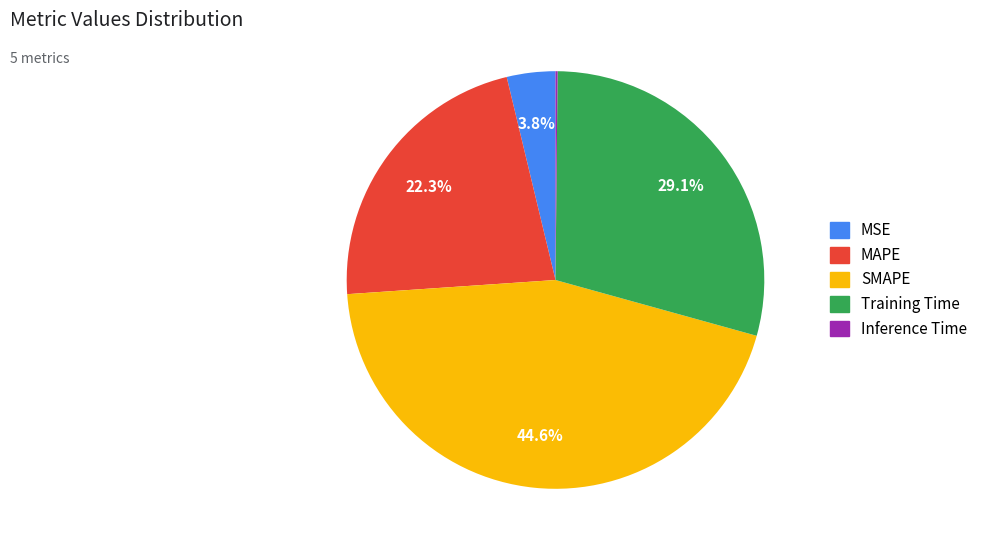

Combined, do Training Time and SMAPE account for over 50%?

Yes